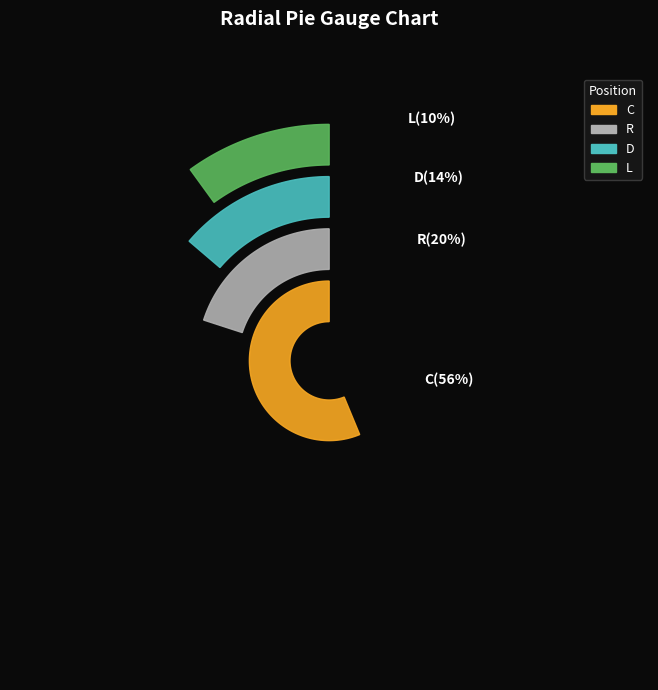

Which slice is the smallest?

L